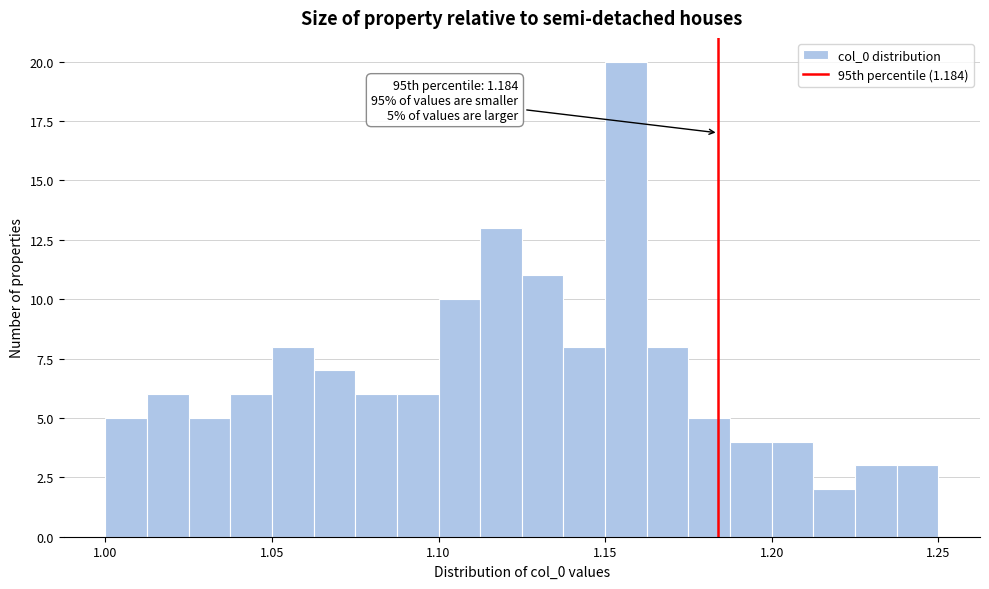

Around what value on the x-axis is the tallest bar? Give the approximate position of its centre, as read against the axis.

1.155